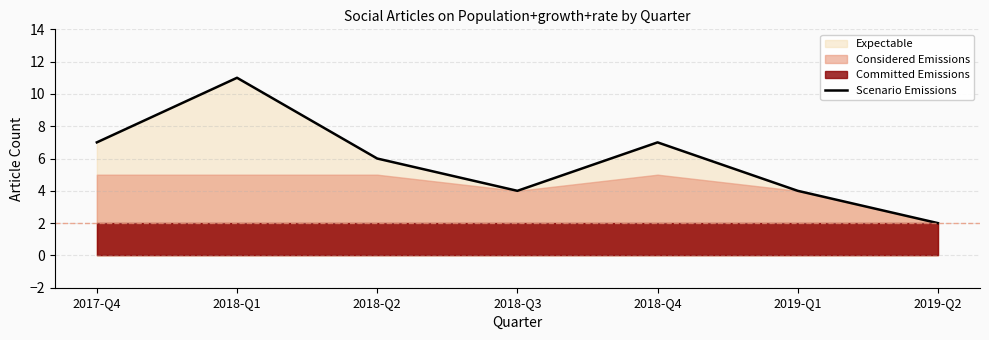

Rank the categories by value from highest to lowest.

2018-Q1, 2017-Q4, 2018-Q4, 2018-Q2, 2018-Q3, 2019-Q1, 2019-Q2